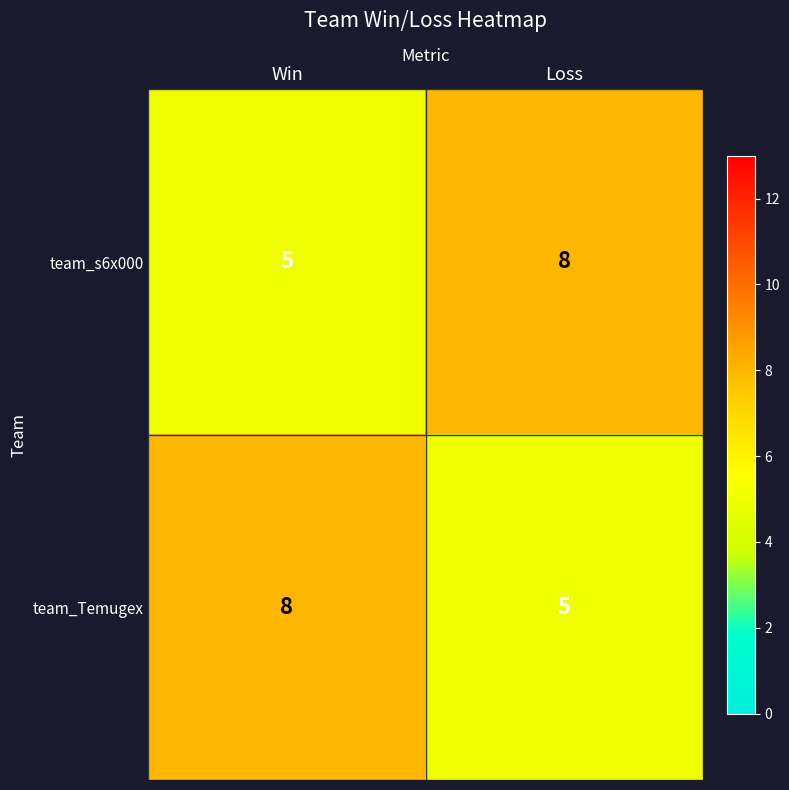

How many data points does each series have?

2